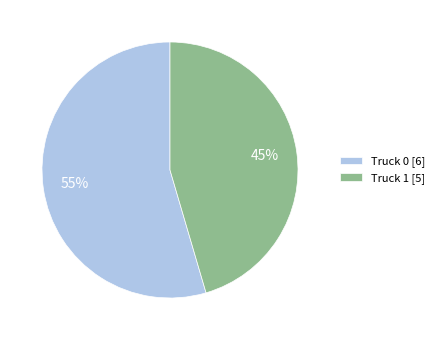

To the nearest percent, what is the combined percentage of Truck 1 [5] and Truck 0 [6]?

100%